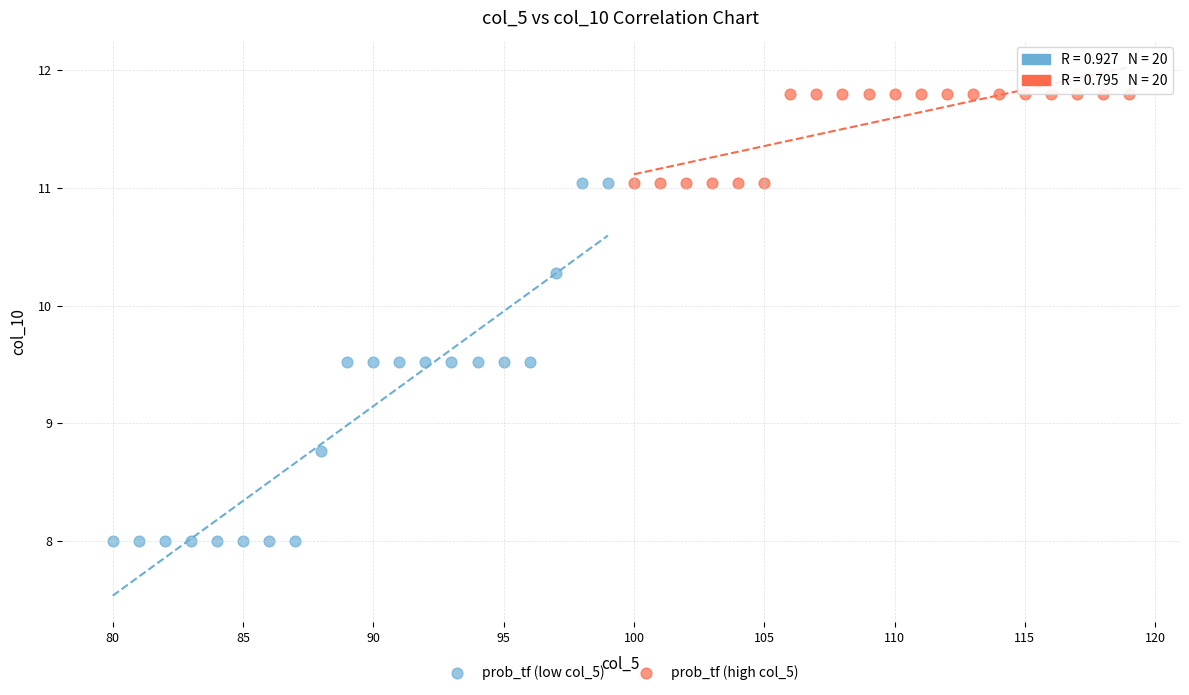

Which series has the widest spread of Y values?

prob_tf (low col_5)